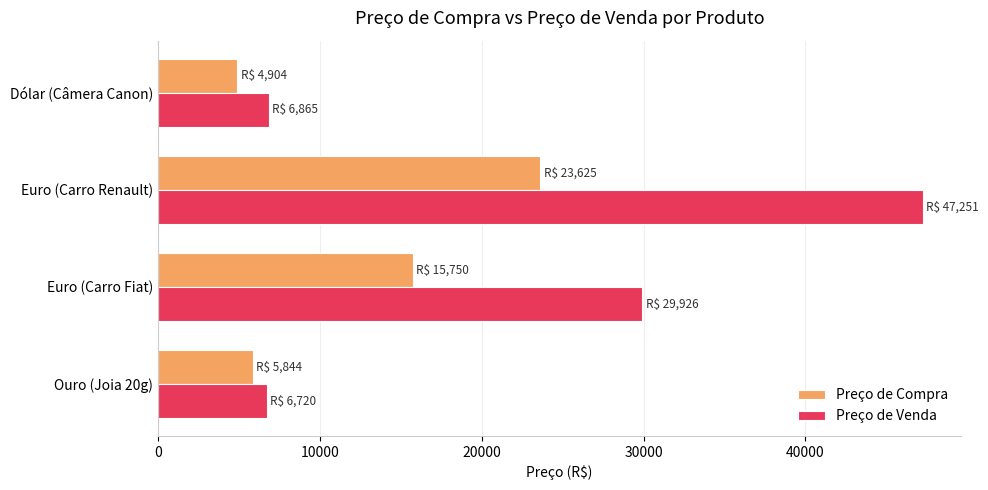

The value of Preço de Venda at Euro (Carro Fiat) is 51388.8. True or false?

False